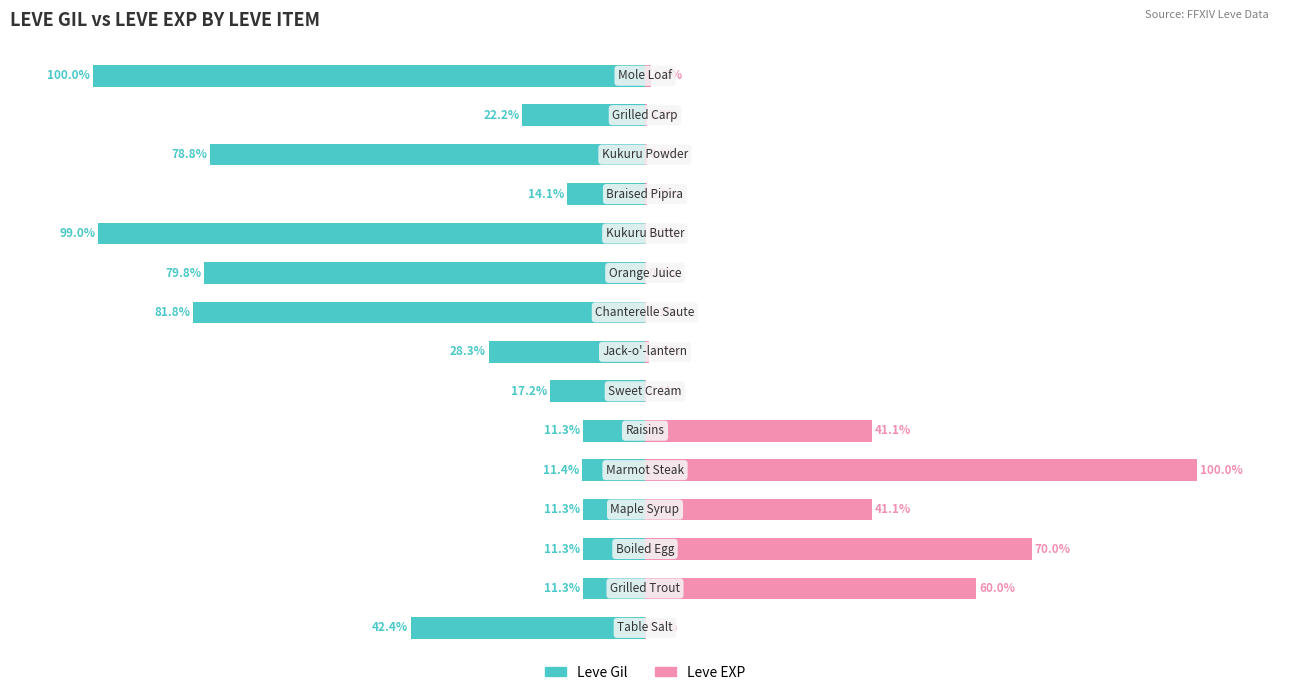

At how many categories does at least one series exceed -38?

15